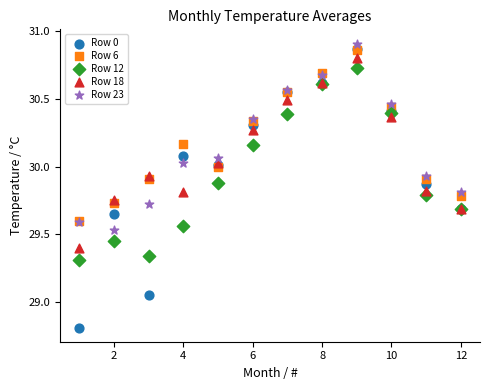

What are all the series names shown in the legend?

Row 0, Row 6, Row 12, Row 18, Row 23